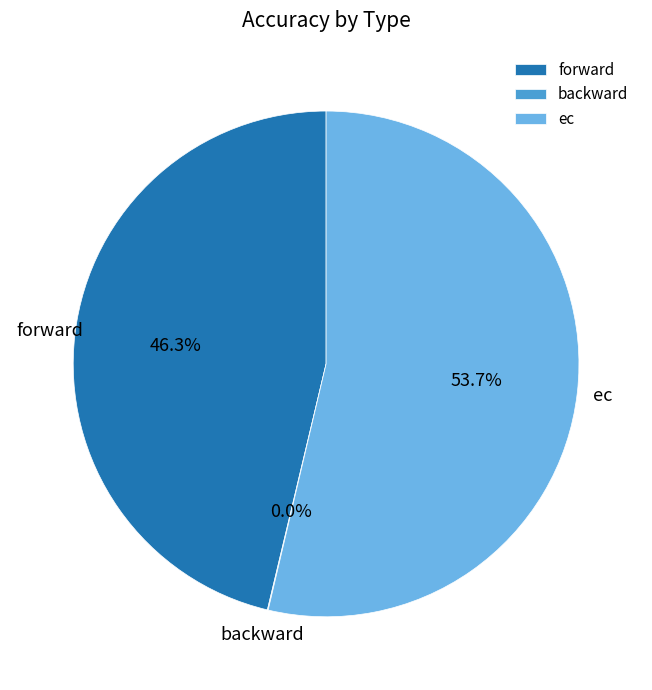

Which category has the biggest portion of the pie?

ec